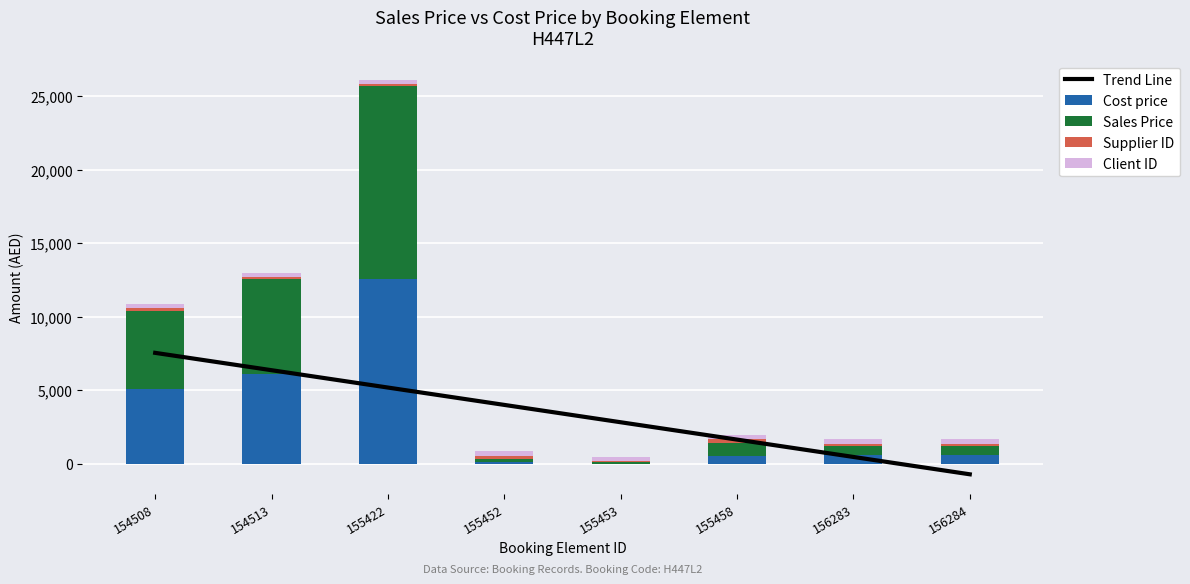

At which label does Client ID reach its peak?

154508